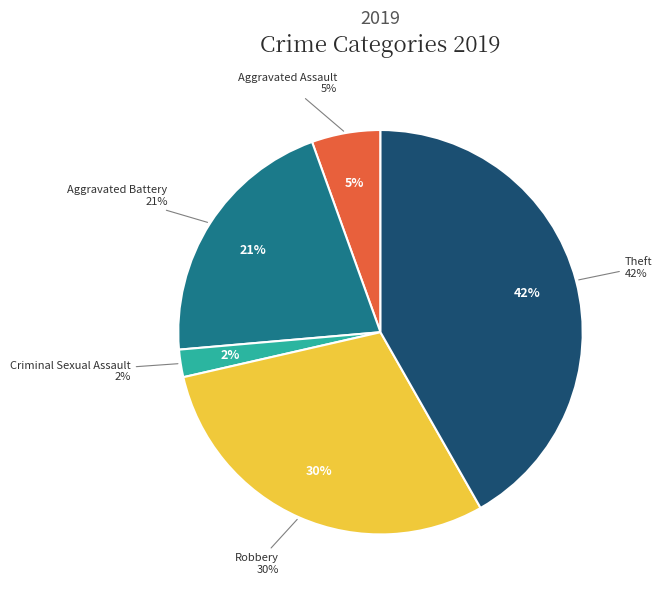

What is the ratio of the value at Criminal Sexual Assault to the value at Aggravated Assault?

0.4